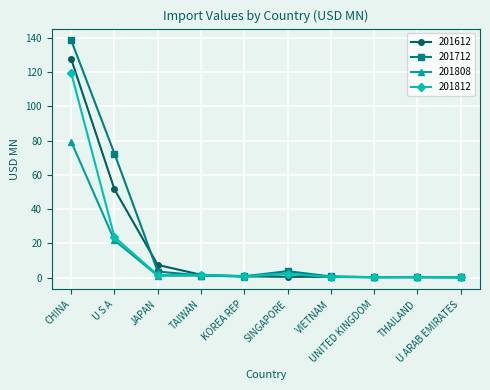

What is the label of the 7th point from the left?

VIETNAM